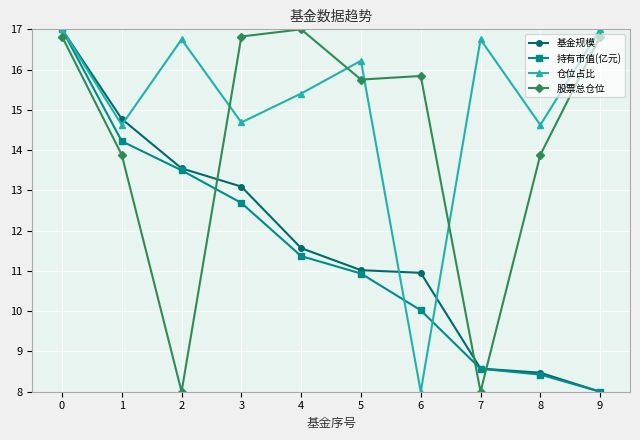

What is the difference between the 基金规模 values at 3 and 5?

2.1